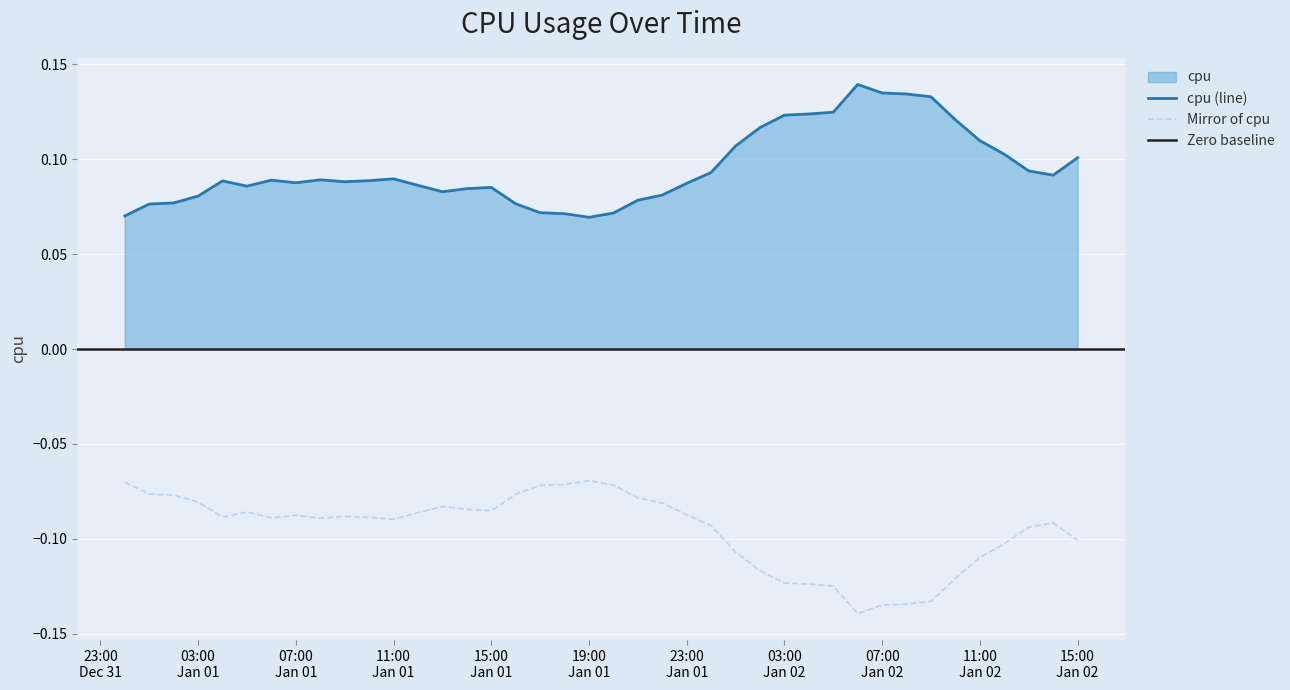

What is the difference between the maximum and second lowest values?

0.1